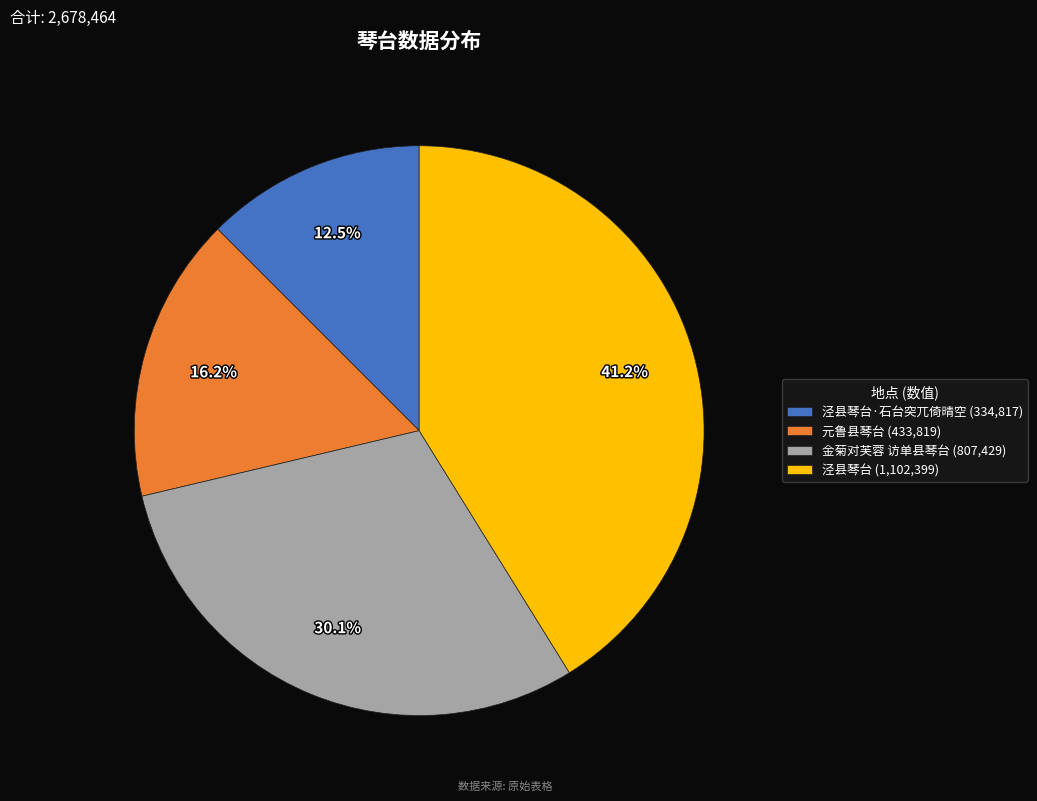

Count the number of slices in the pie.

4